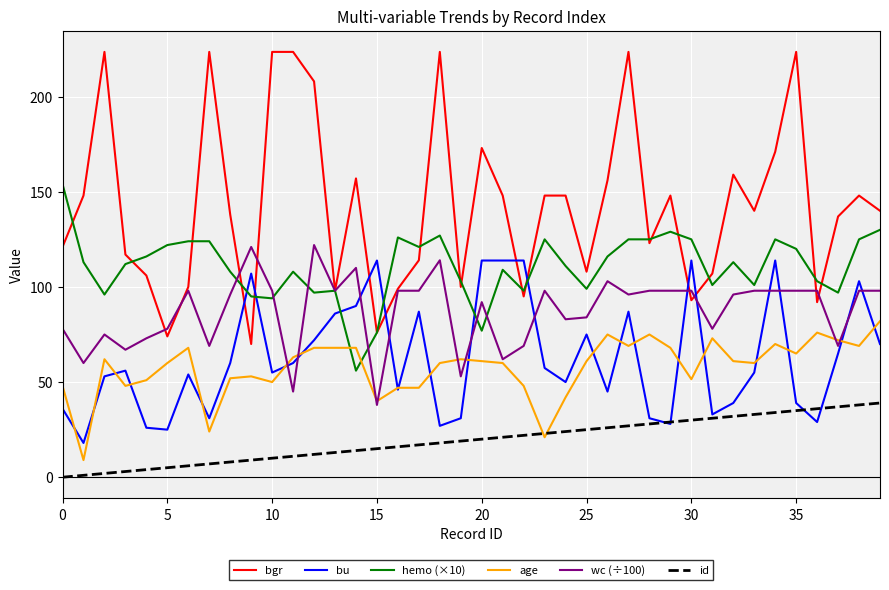

Which series has the widest spread of values?

bgr